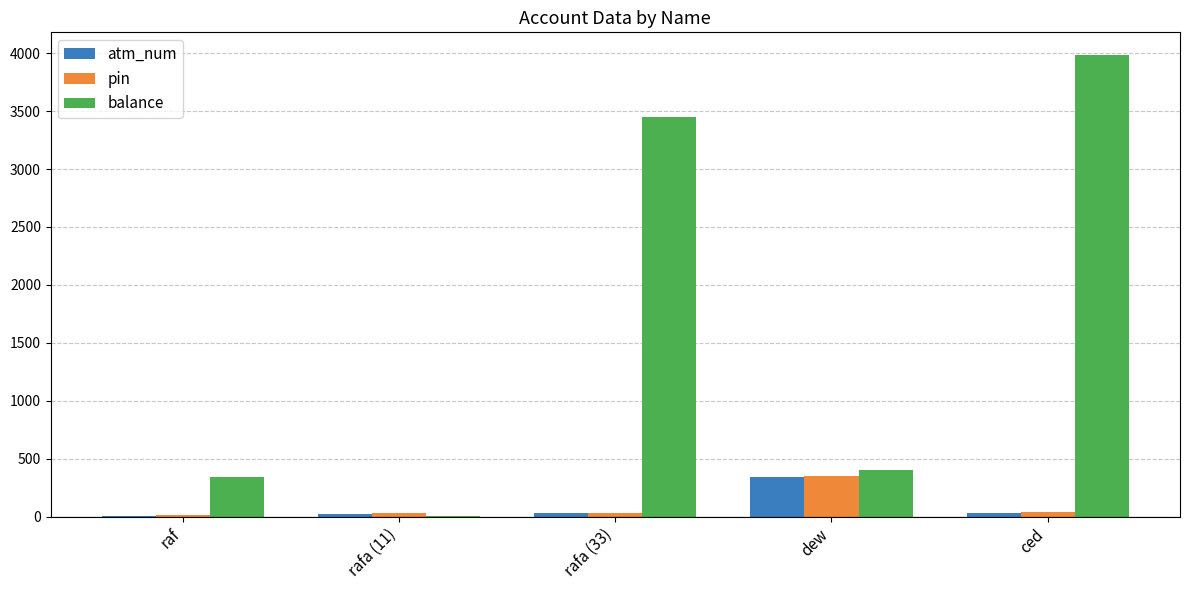

The value of pin at dew is 354. True or false?

True